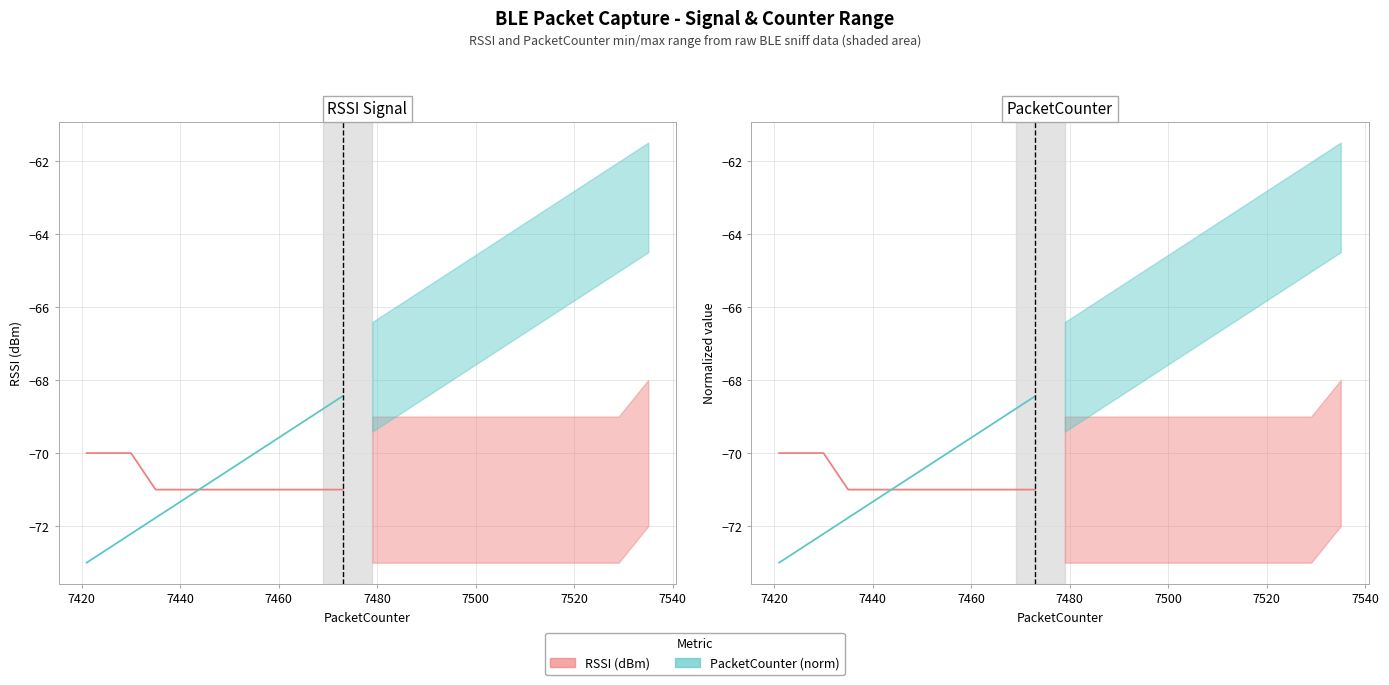

Is the value of RSSI (dBm) at 7540 greater than the value of PacketCounter (norm) at 7520?

No